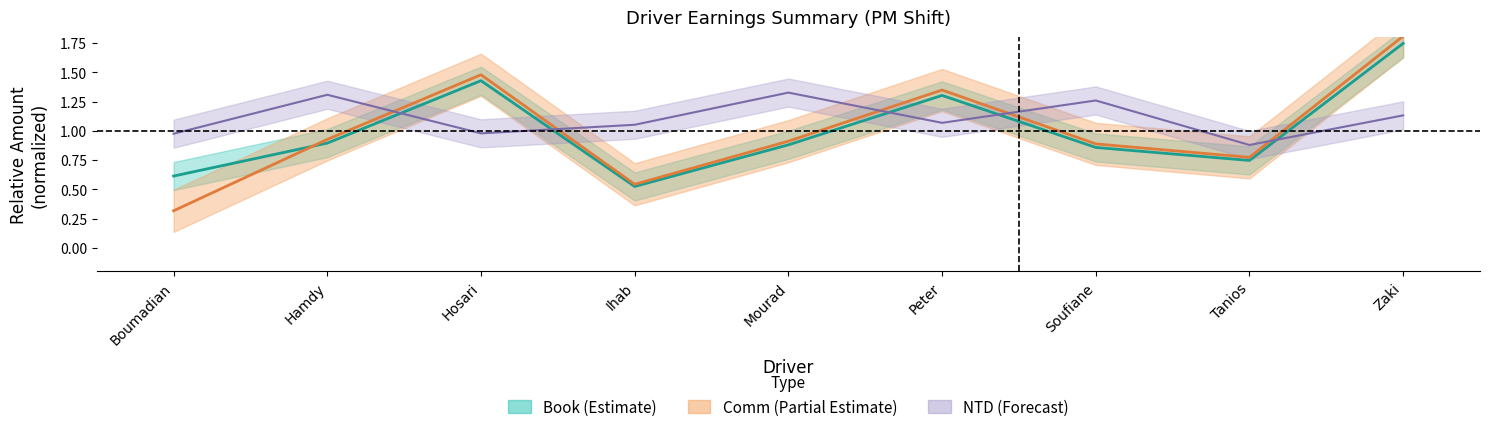

The Comm series shows 0.9 at Soufiane. True or false?

True